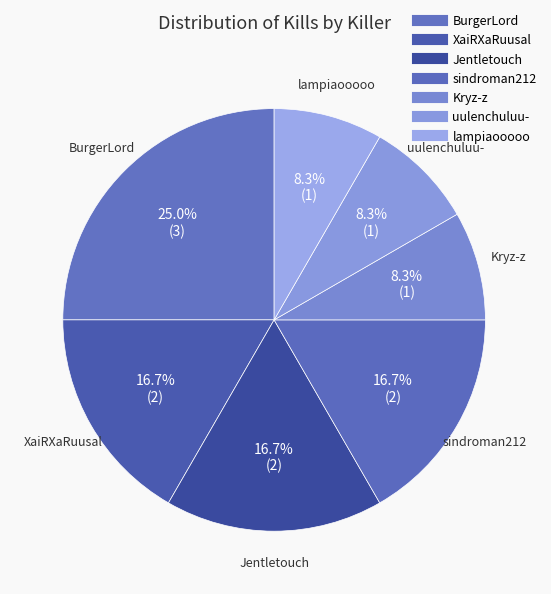

What is the smallest slice in the pie chart?

Kryz-z